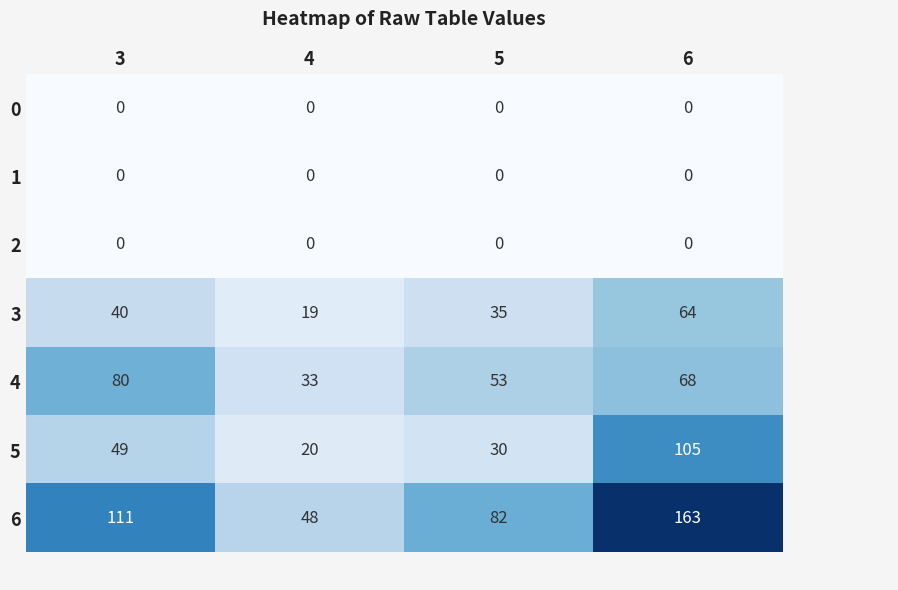

Which category has the lowest value across all series?

3